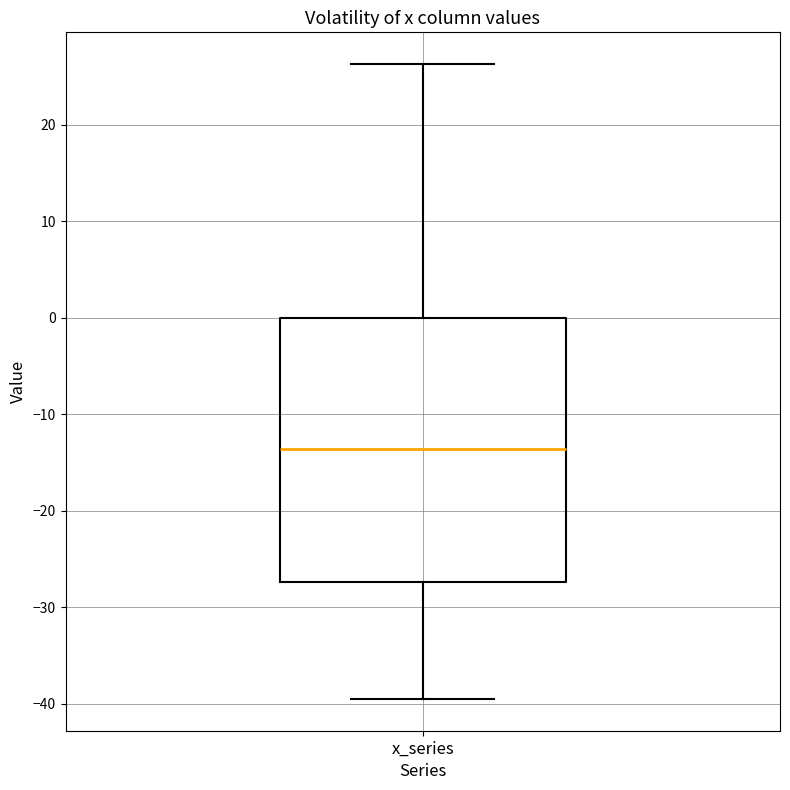

Where does the lower whisker of the box for x_series end on the y-axis? The values are not printed on the chart, so give them approximately, as read against the axis.

-39